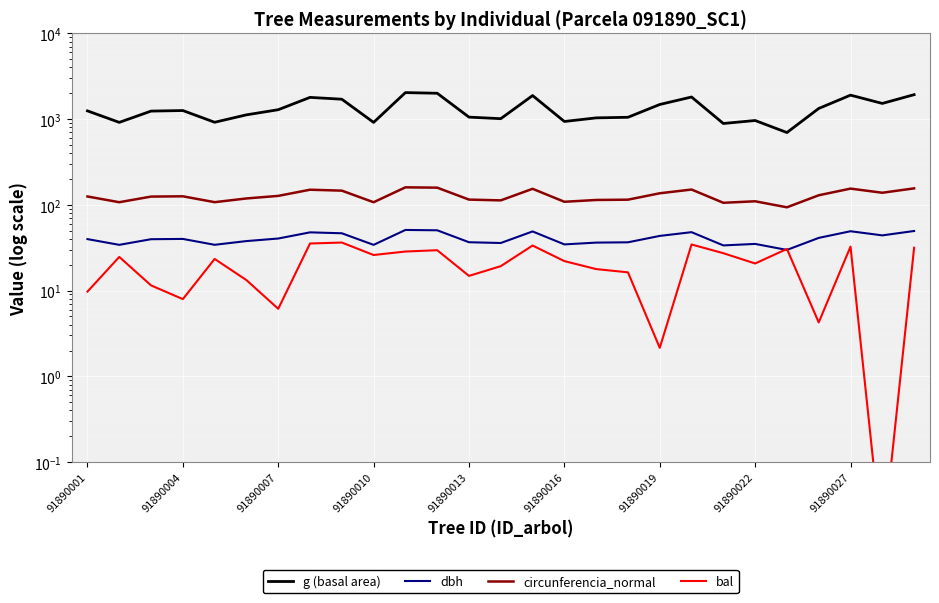

How many times do dbh and bal cross each other?

2